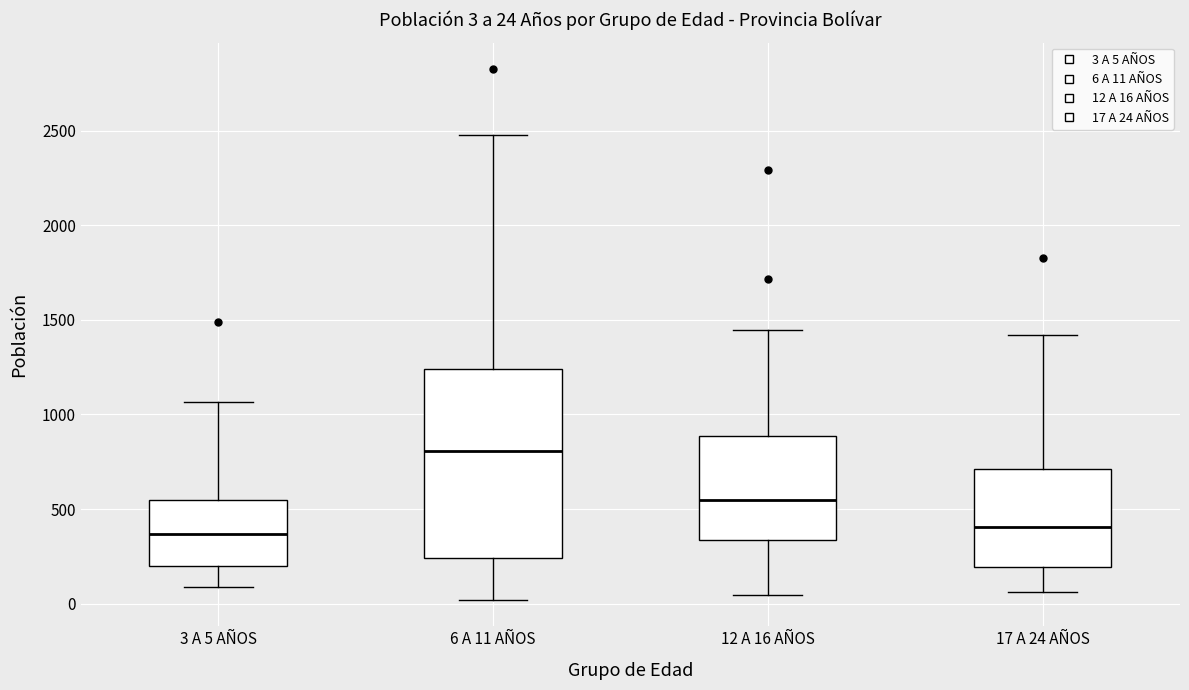

Comparing the boxes themselves (not the whiskers), which one is the tallest?

6 A 11 AÑOS